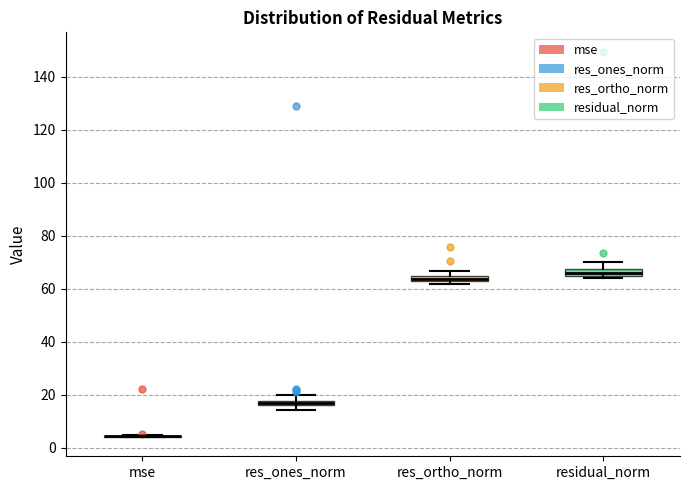

Where is the lower edge of the box for res_ortho_norm on the y-axis? The values are not printed on the chart, so give them approximately, as read against the axis.

62